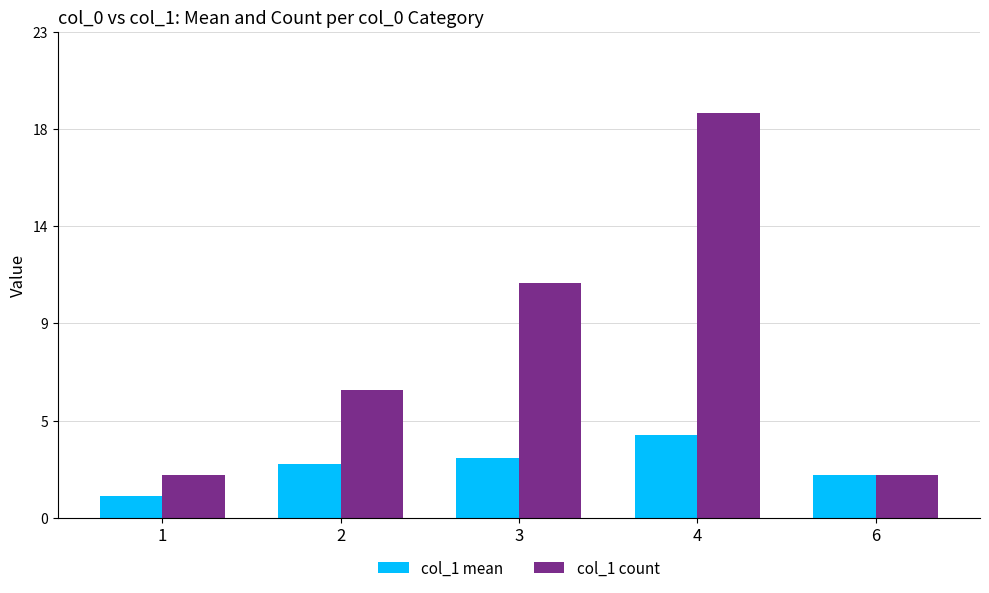

Which series changed the most between 2 and 3?

col_1 count